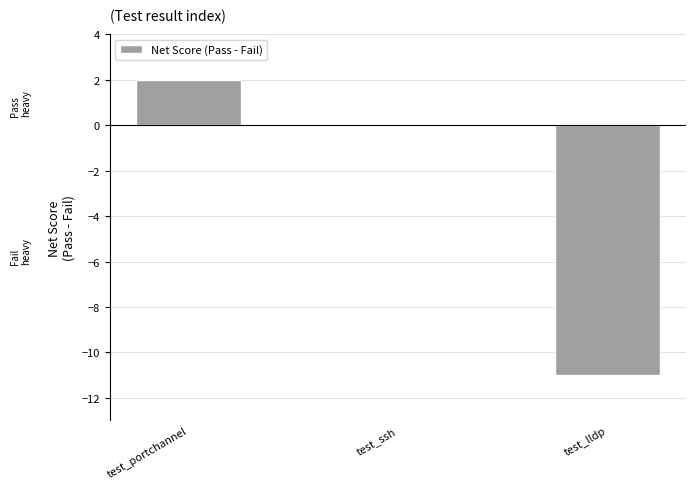

The value at test_lldp is -11. True or false?

True